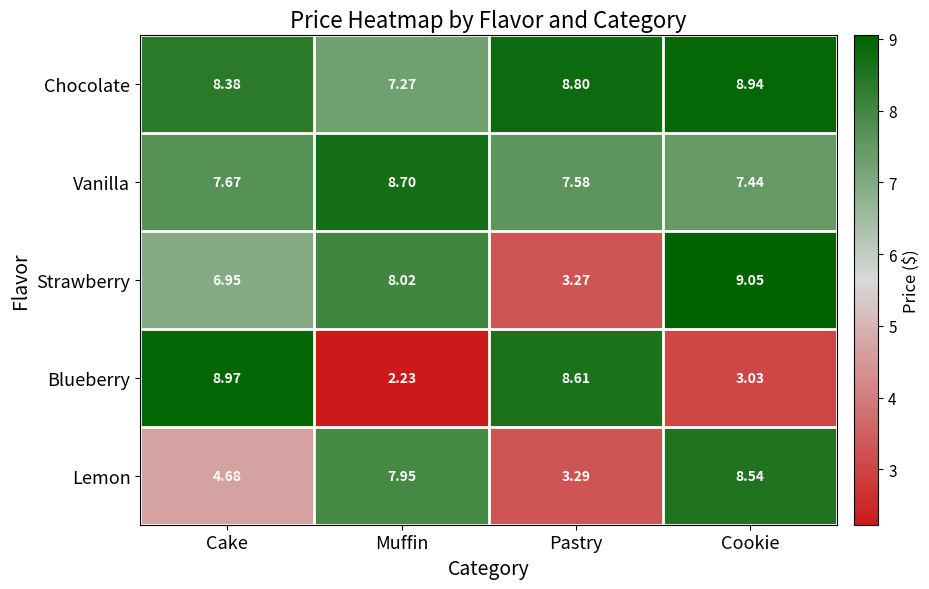

Where is Blueberry nearest to the value 5?

Cookie